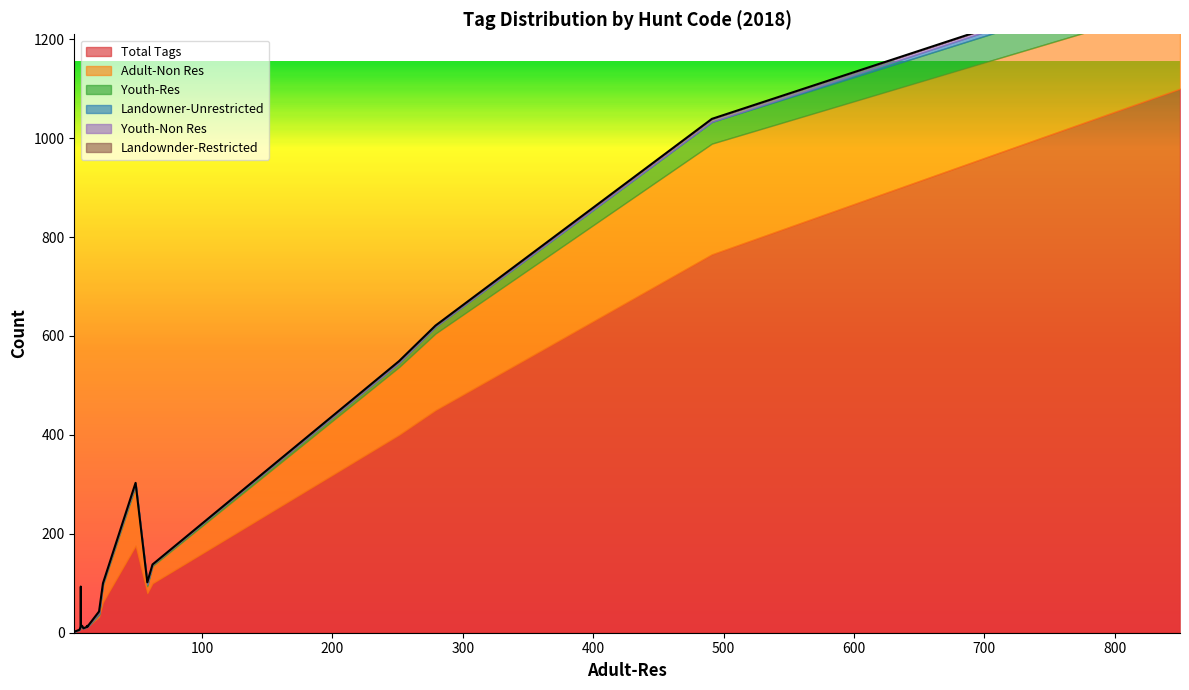

What is the difference between the maximum and minimum values in the Landownder-Restricted series?

3